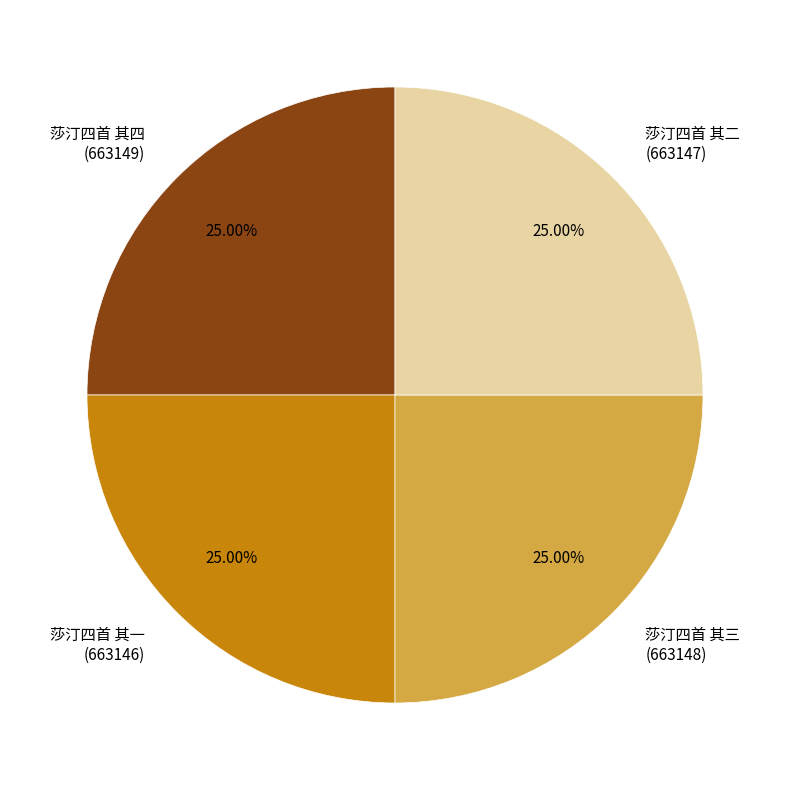

Is there any slice that represents more than half of the pie?

No